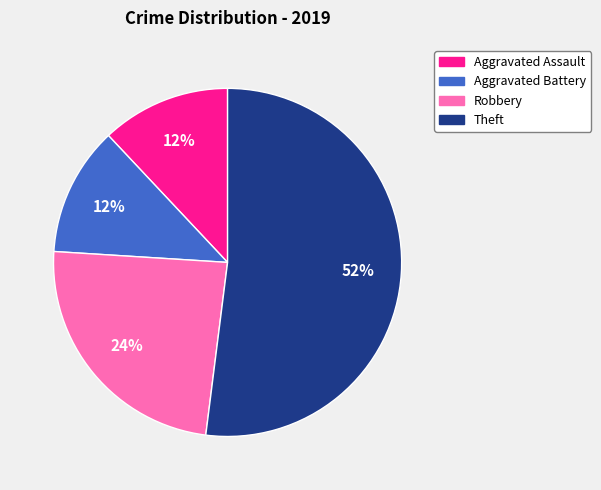

To the nearest percent, what is the difference between the largest and smallest slice percentages?

40%